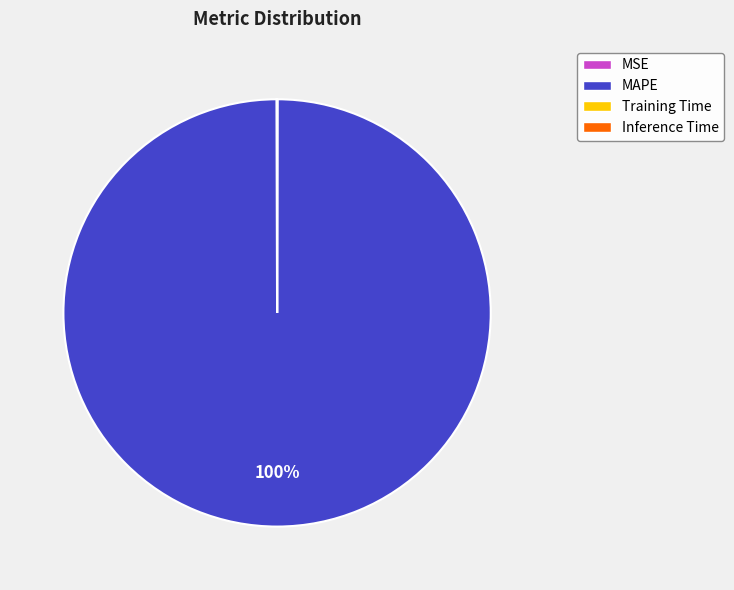

Is it true that MAPE is 100% of the pie?

True